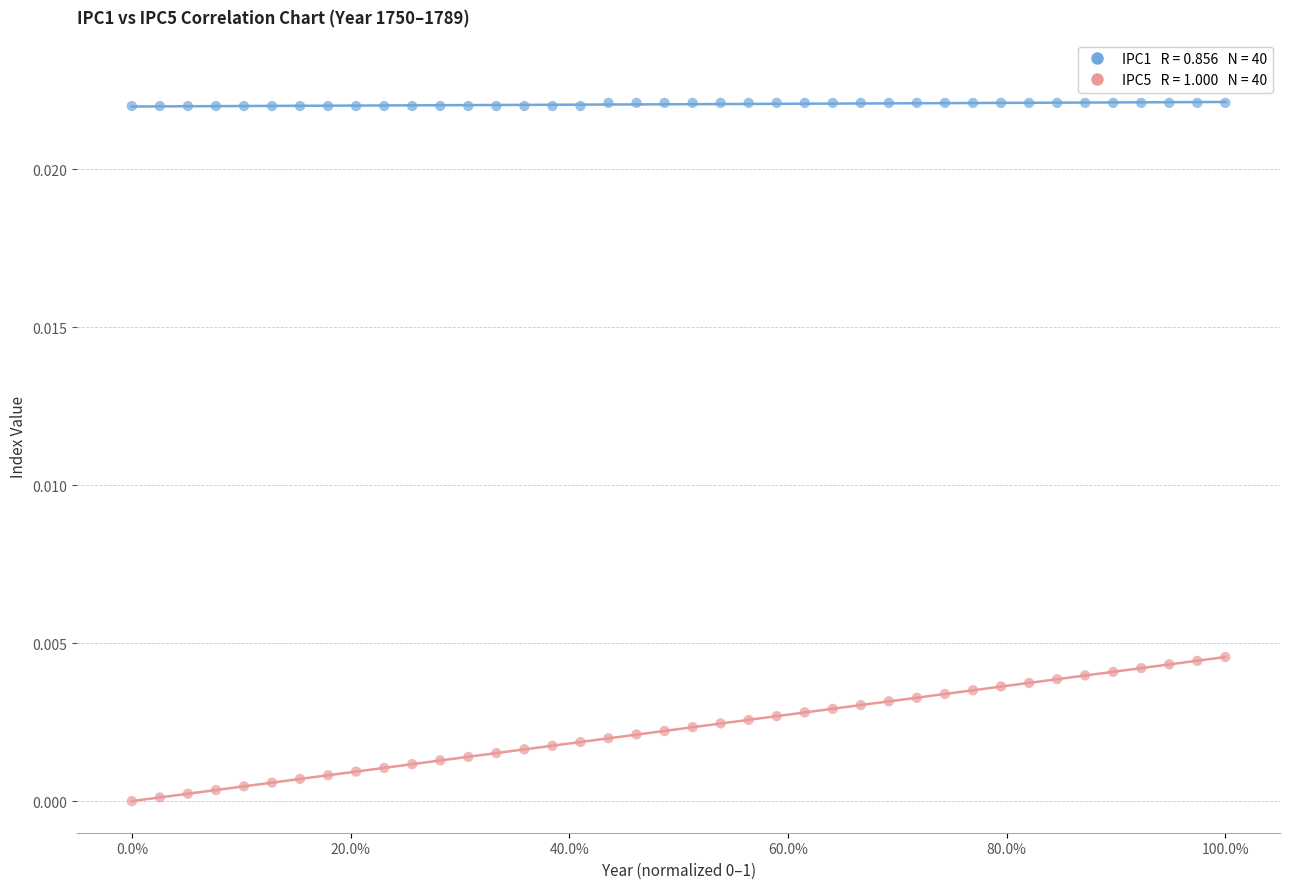

Across all data points, what is the range of X values (max minus min)?

1.0